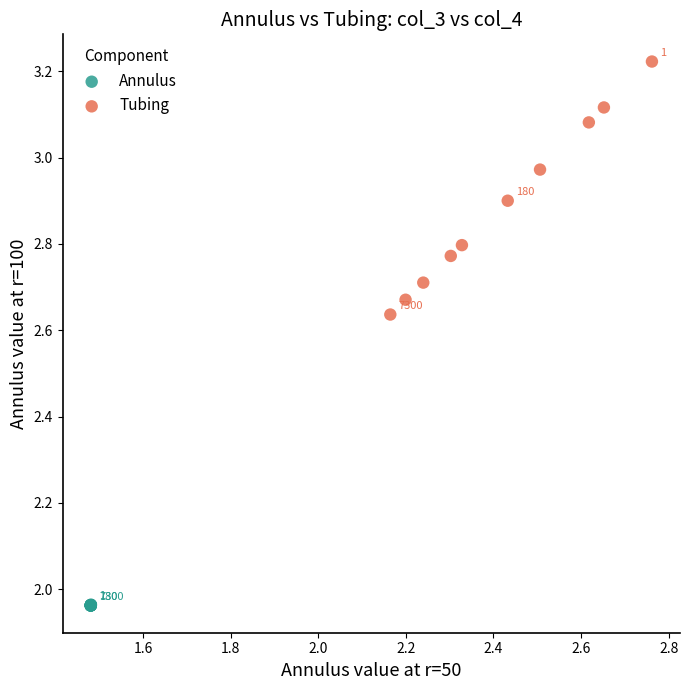

Which series contains the lowest Y value?

Annulus